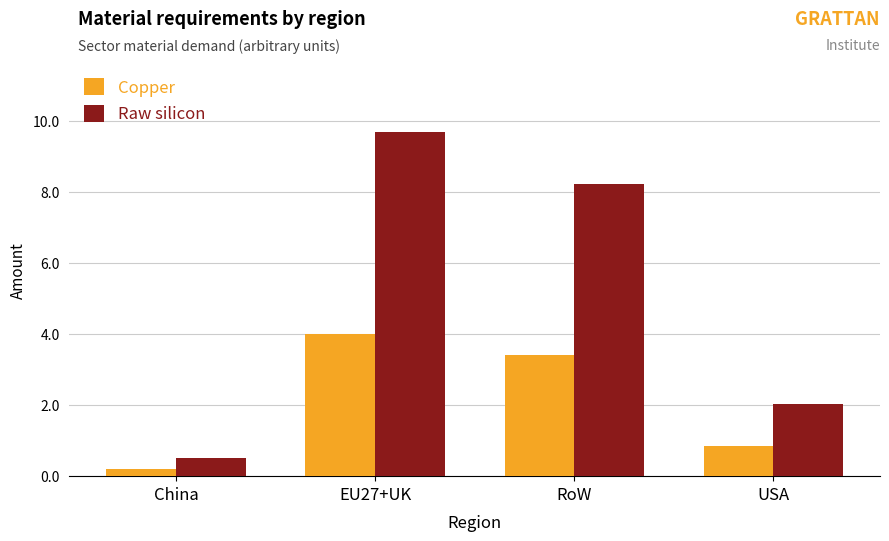

How many data points in Raw silicon are less than 8?

2